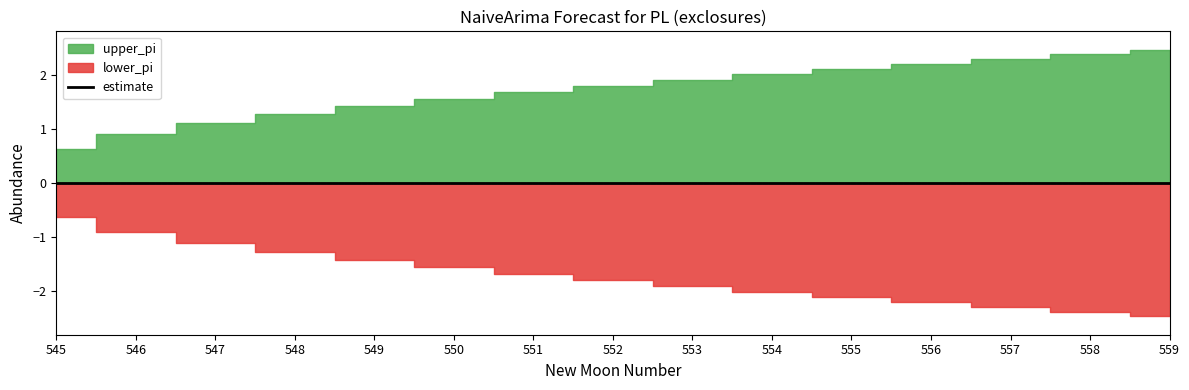

Reading left to right, extract all data points from this chart.

upper_pi: 0.6	0.9	1.1	1.3	1.4	1.6	1.7	1.8	1.9	2.0	2.1	2.2	2.3	2.4	2.5
lower_pi: -0.6	-0.9	-1.1	-1.3	-1.4	-1.6	-1.7	-1.8	-1.9	-2.0	-2.1	-2.2	-2.3	-2.4	-2.5
estimate: 0.0	0.0	0.0	0.0	0.0	0.0	0.0	0.0	0.0	0.0	0.0	0.0	0.0	0.0	0.0